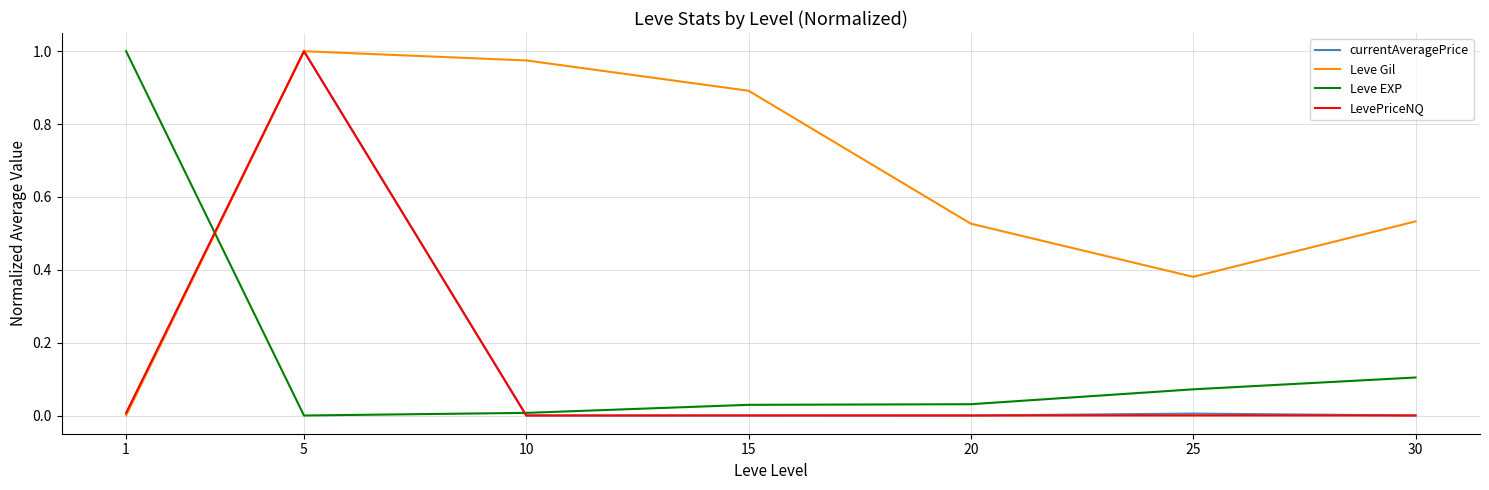

Is it true that LevePriceNQ equals 0.0 at 30?

True